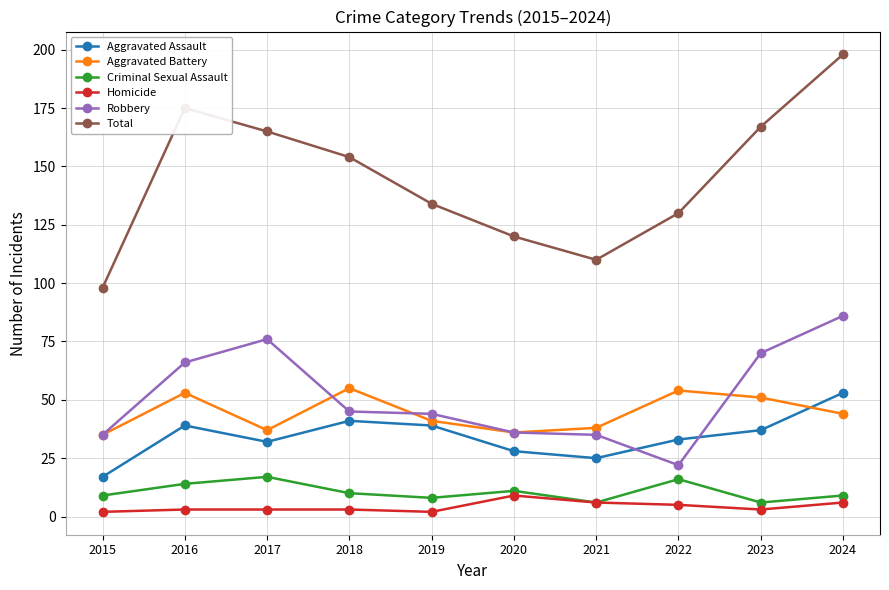

Is the value of Aggravated Battery at 2024 greater than the value of Robbery at 2016?

No